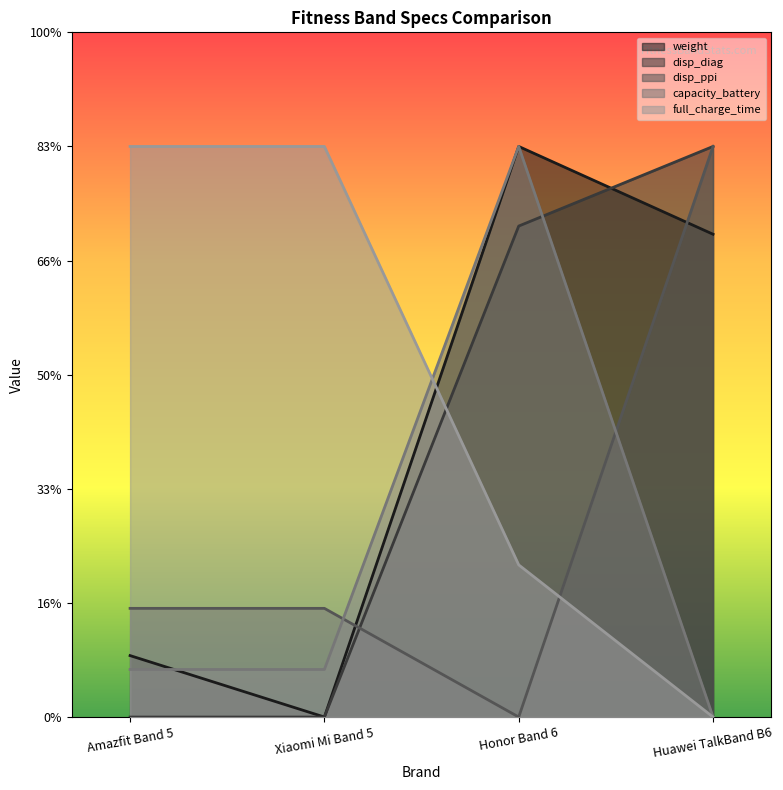

Which category has the highest value in the disp_diag series?

Huawei TalkBand B6